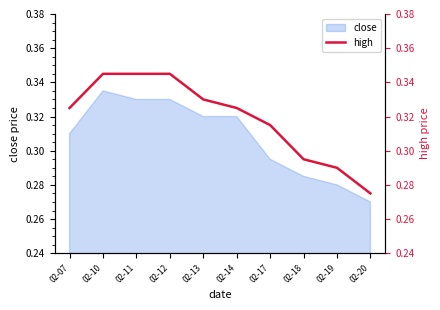

The value of close at 02-10 is 0.5. True or false?

False